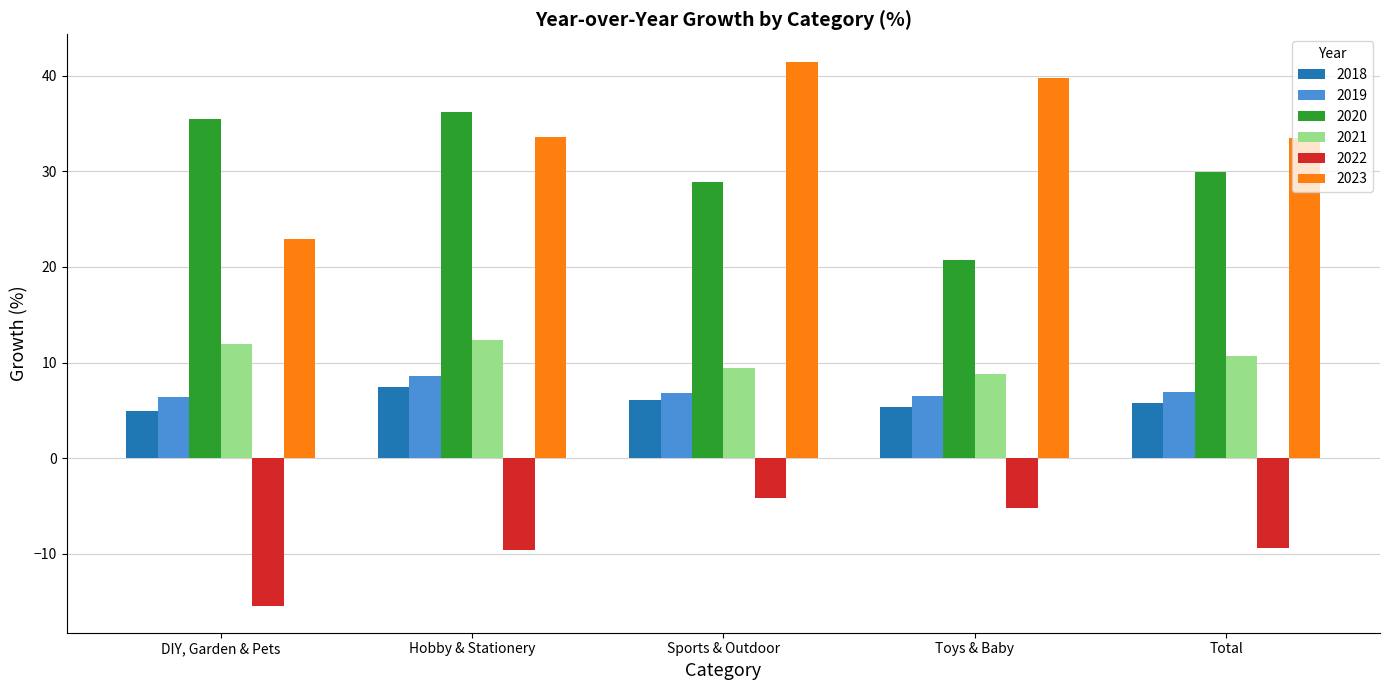

Rank the categories by 2020 value from lowest to highest.

Toys & Baby, Sports & Outdoor, Total, DIY, Garden & Pets, Hobby & Stationery